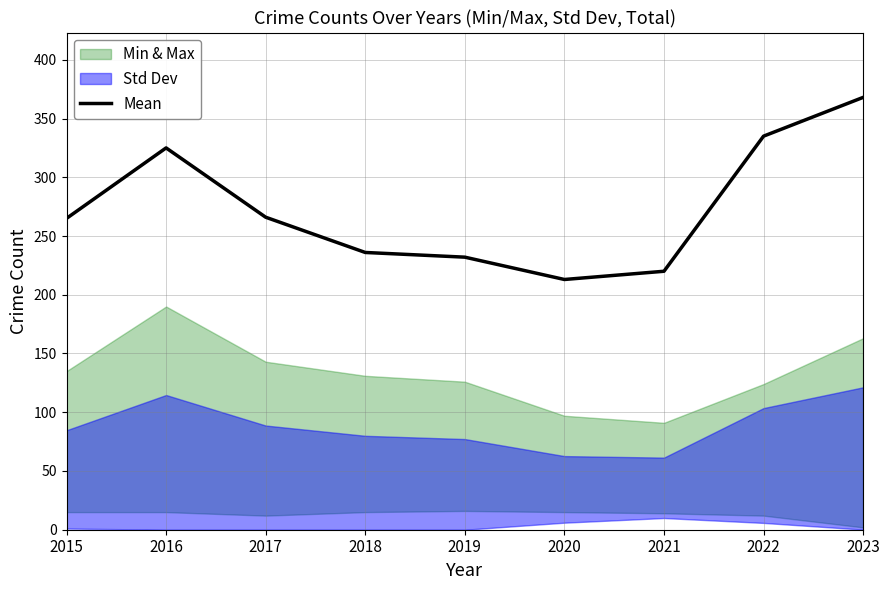

What is the change in value from 2019 to 2023?

+136